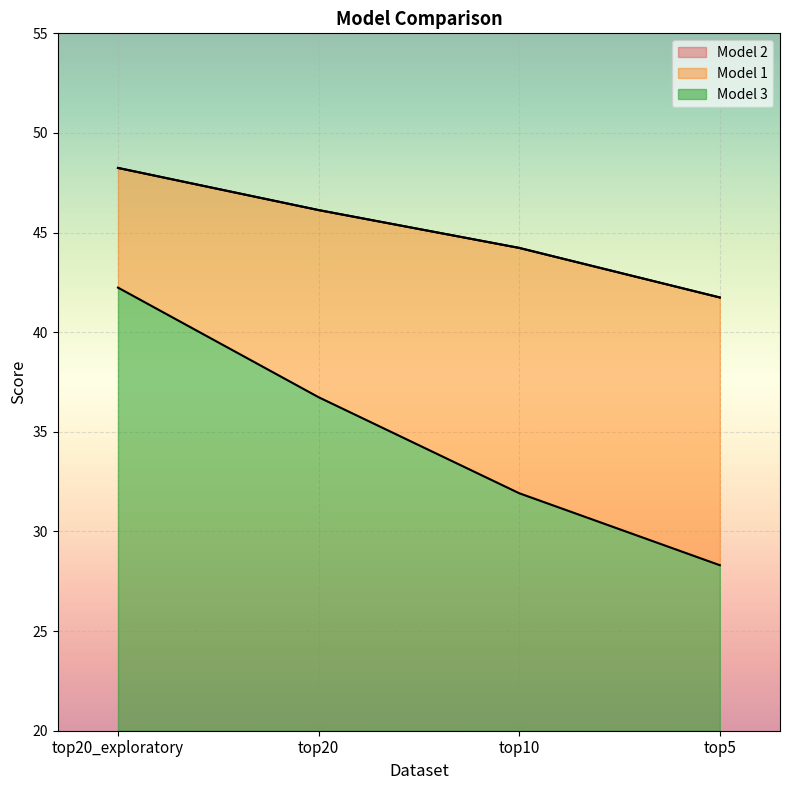

True or false: Model 1 has more than 1 points higher than both neighbors.

False